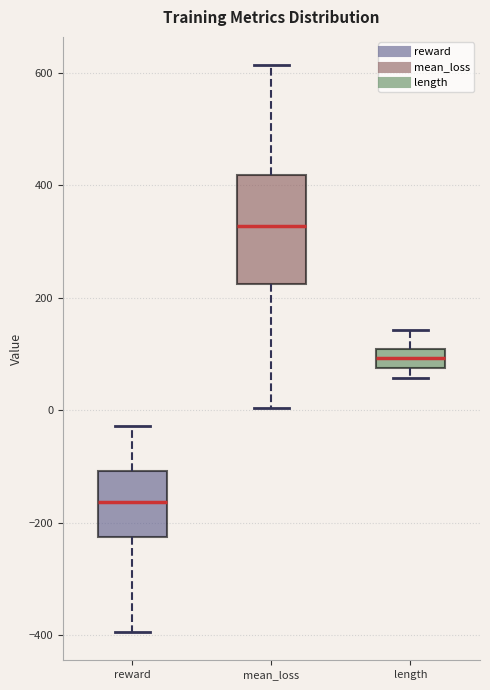

Comparing the boxes themselves (not the whiskers), which one is the tallest?

mean_loss